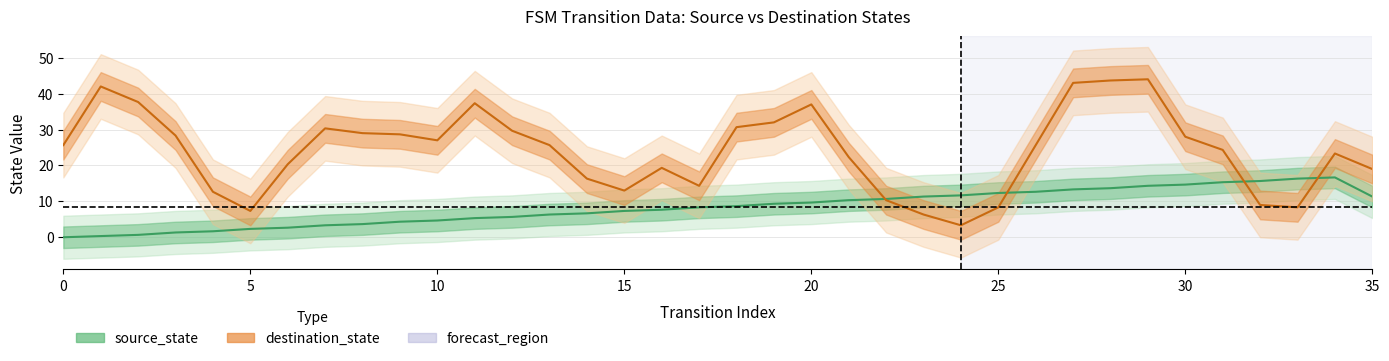

List the labels in order of value, smallest first.

0, 1, 2, 3, 4, 5, 6, 7, 8, 9, 10, 11, 12, 13, 14, 15, 16, 17, 18, 19, 20, 21, 22, 23, 35, 24, 25, 26, 27, 28, 29, 30, 31, 32, 33, 34